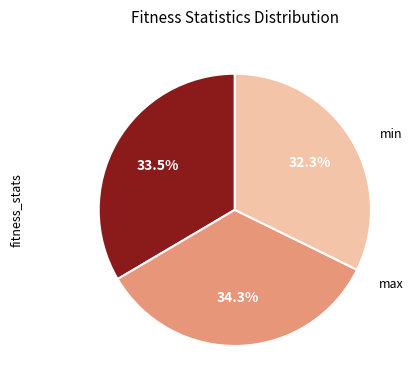

Does any single category account for the majority?

No